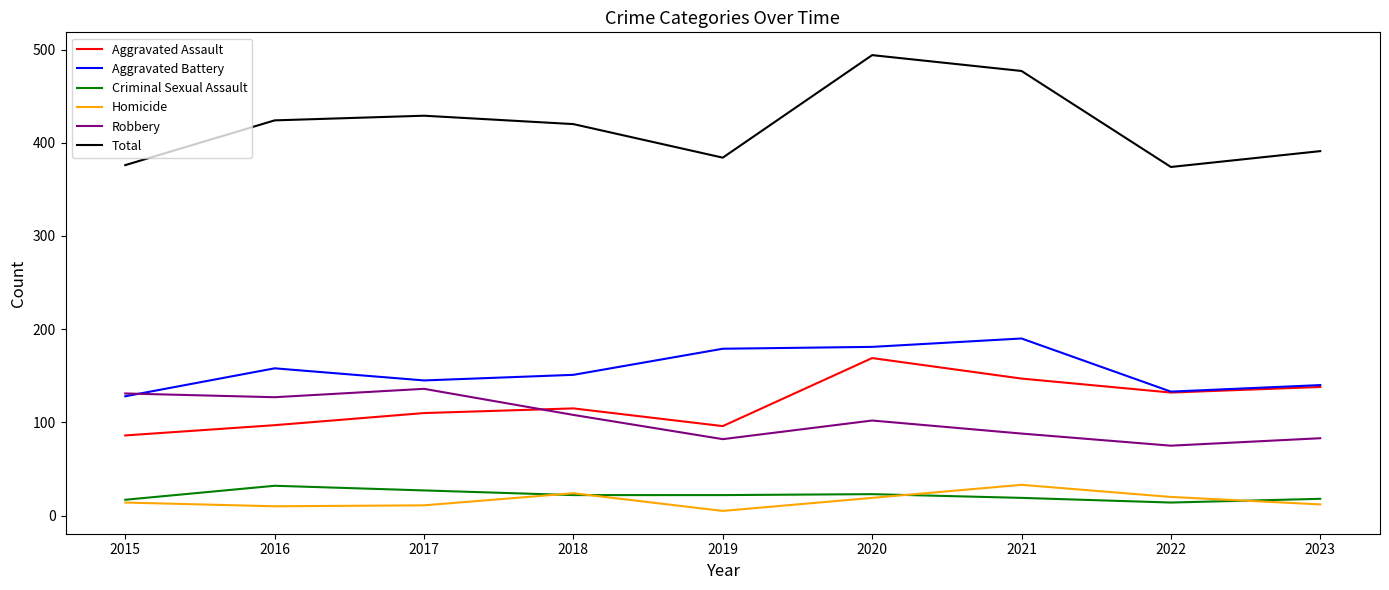

What is the total value across all series at 2015?

752